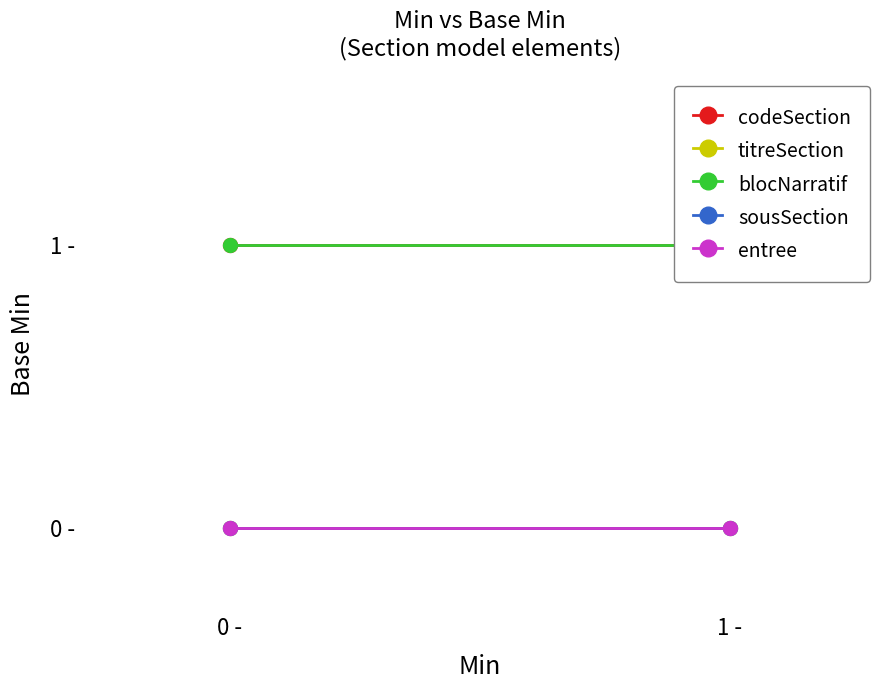

What position from the left is 1 -?

2